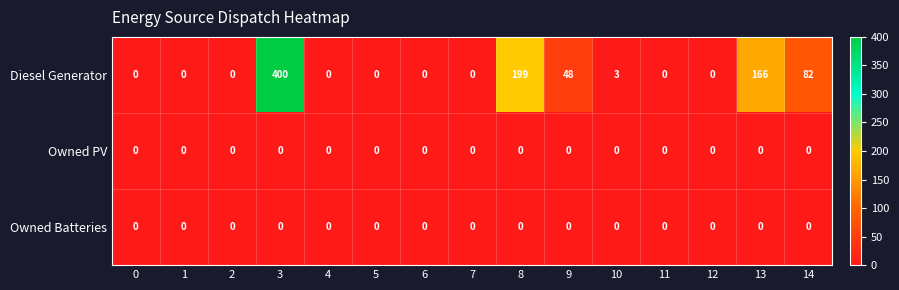

At how many categories does at least one series exceed 363?

1